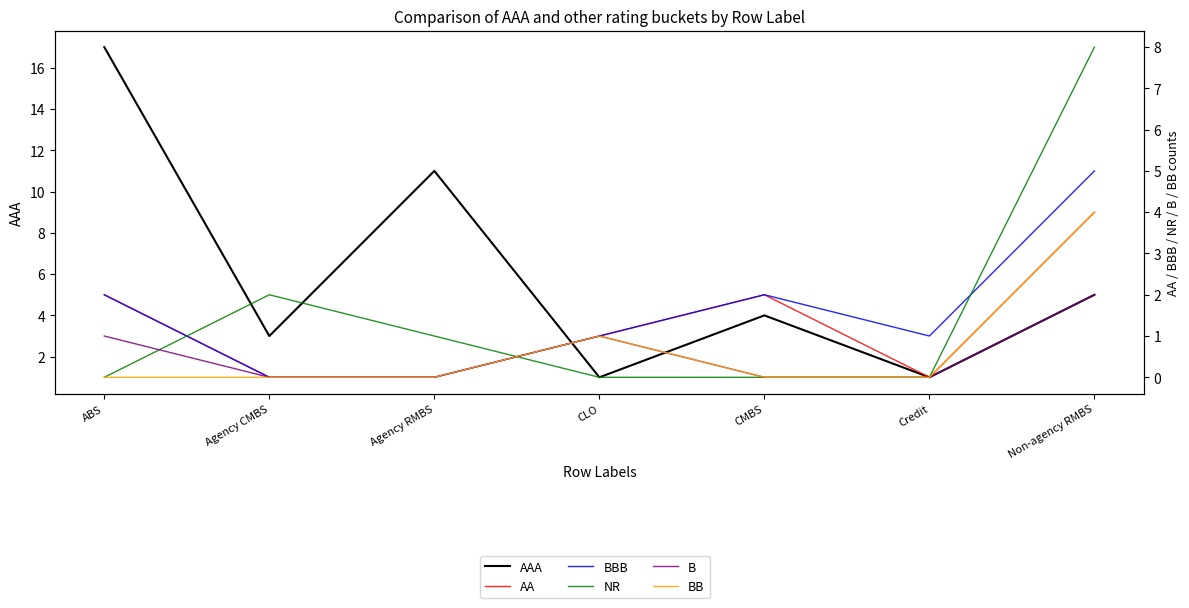

At how many categories does at least one series exceed 5?

3